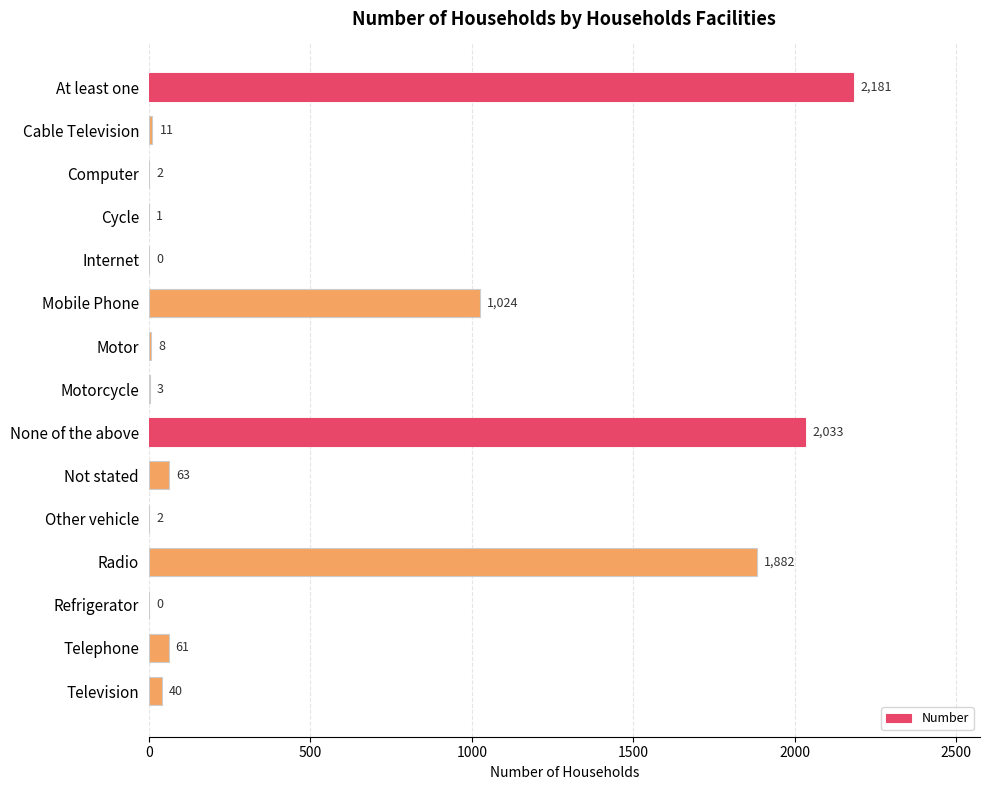

Count the number of data series in this chart.

1